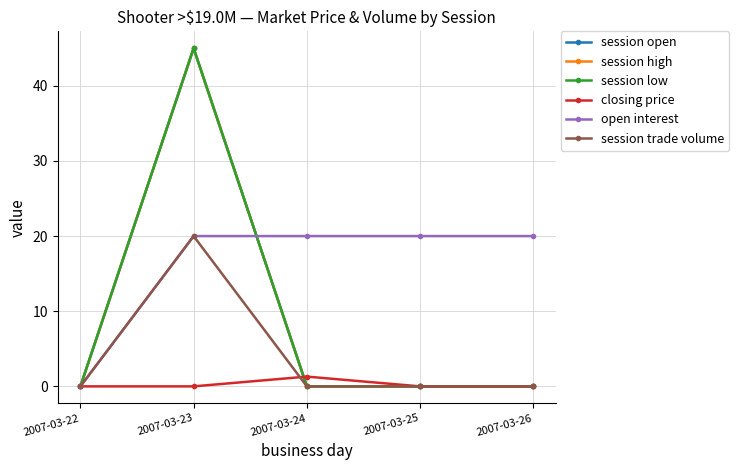

Is this an area chart (filled region under the line)?

No